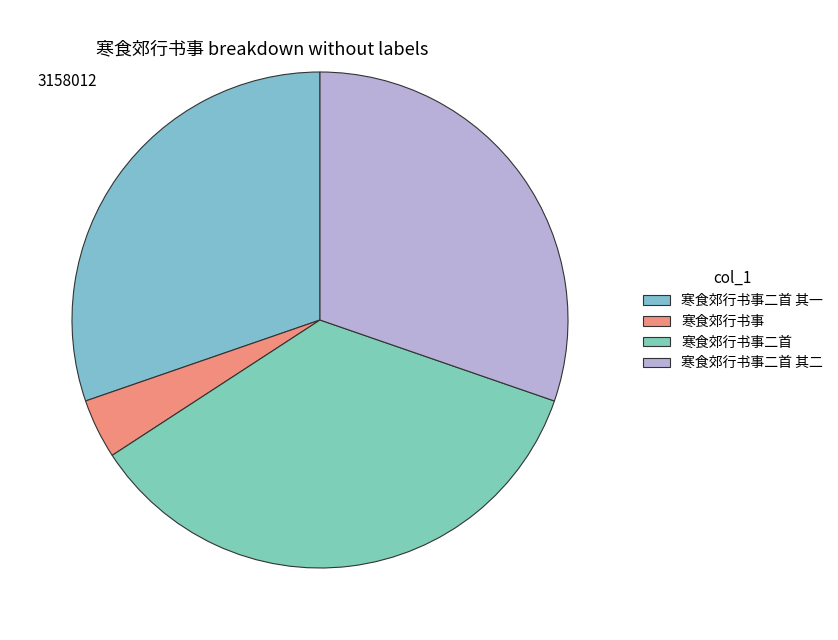

How many slices are in this pie chart?

4